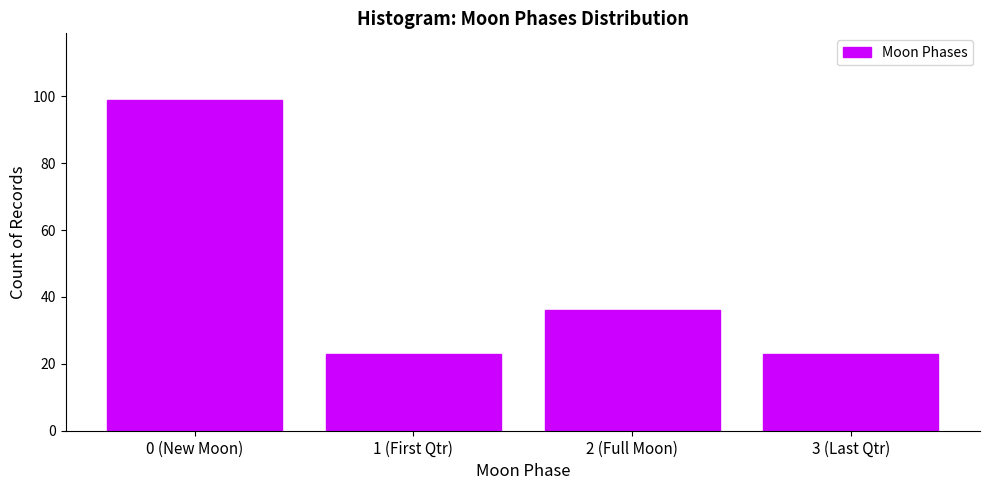

Reading right to left, extract all data points from this chart.

23	36	23	99